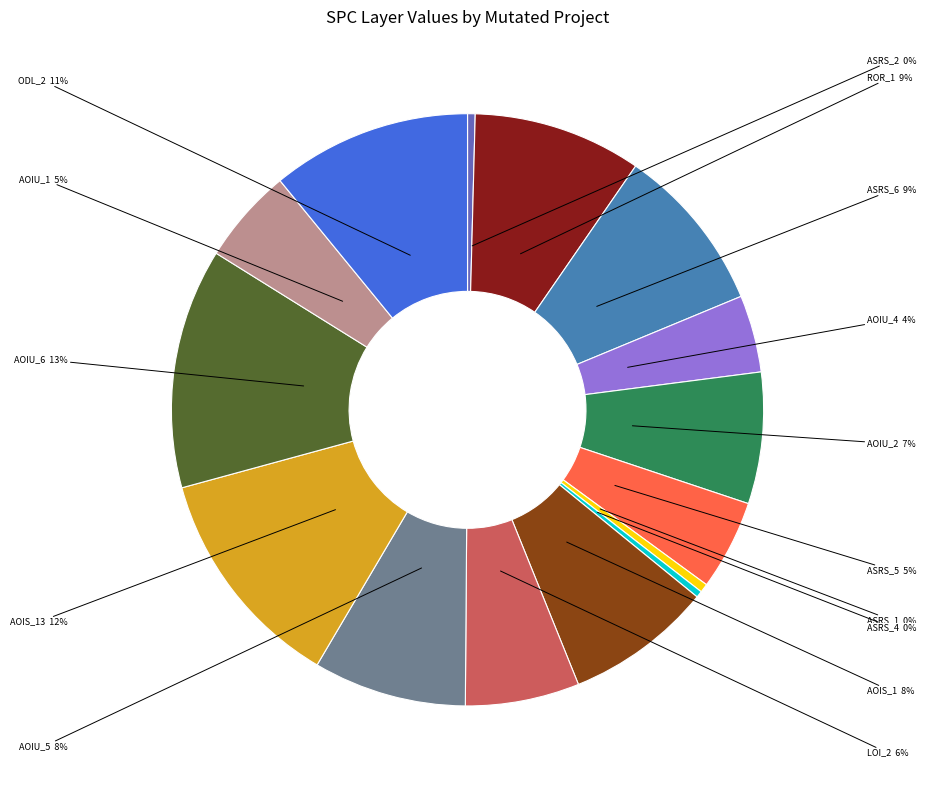

To the nearest percent, what is the difference between the largest and smallest slice percentages?

13%